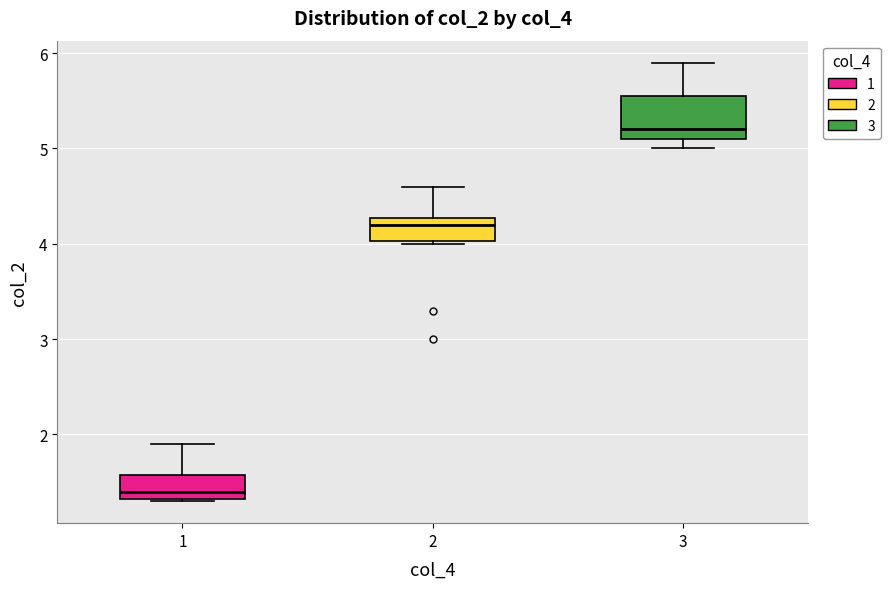

Reading left to right, transcribe this box plot: for each box, give where its median line is, the range the box spans, and where its two whiskers end, as read against the y-axis. The values are not printed on the chart, so give them approximately, as read against the axis.

1: median 1.4, box 1.3 to 1.6, whiskers 1.3 to 1.9
2: median 4.2, box 4.0 to 4.3, whiskers 4.0 to 4.6
3: median 5.2, box 5.1 to 5.6, whiskers 5.0 to 5.9